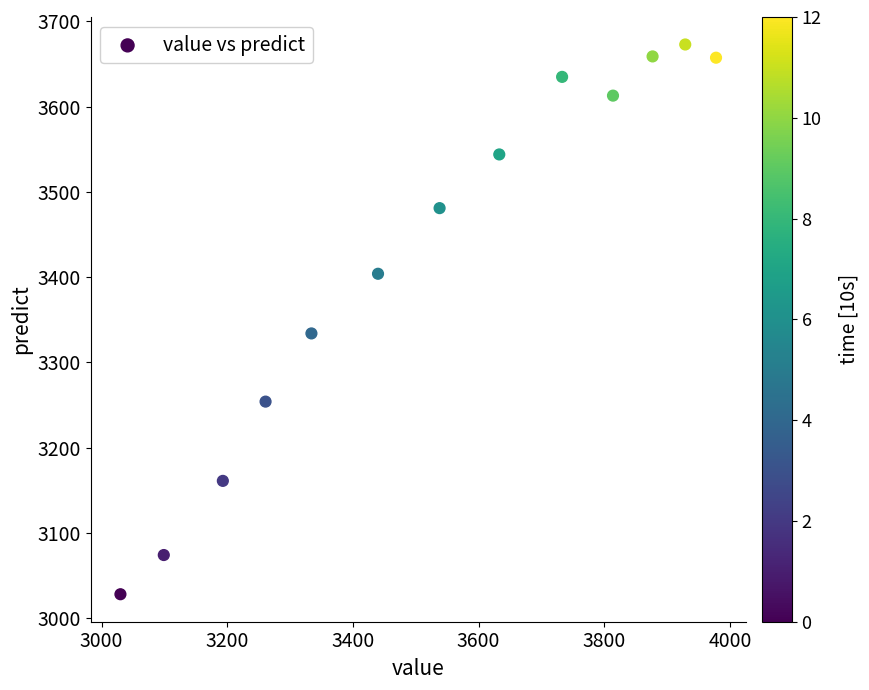

What is the range of X values (max minus min)?

948.0